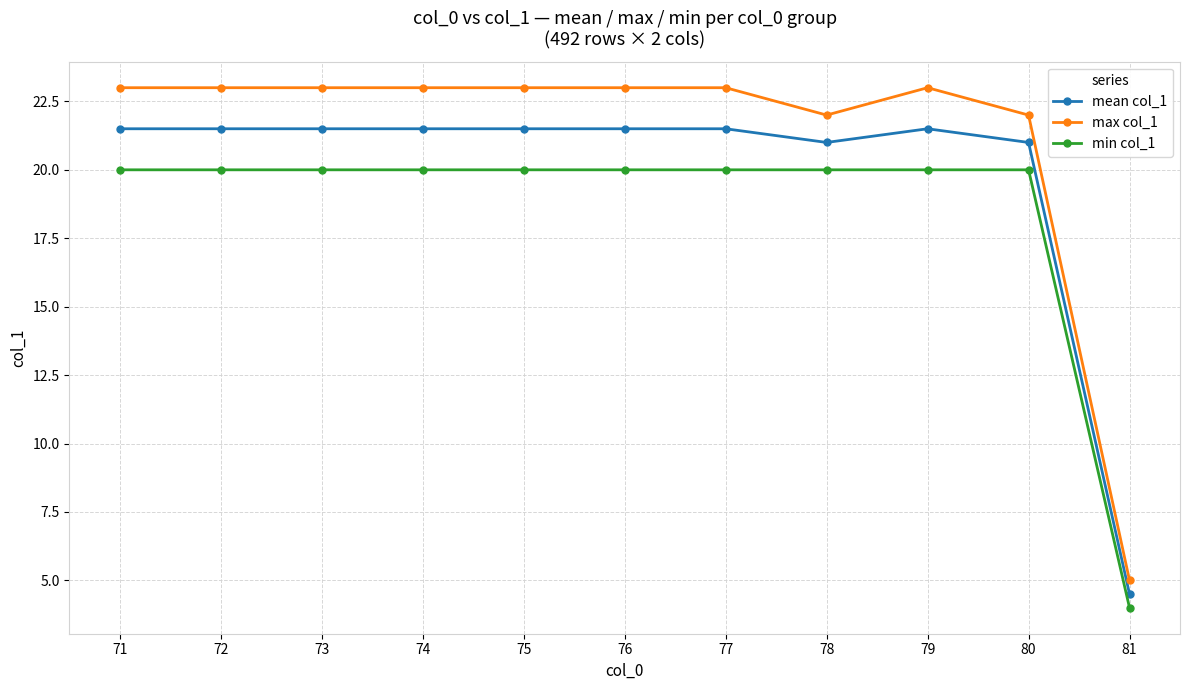

Reading left to right, what are all the values shown in this chart?

mean col_1: 71=21.5	72=21.5	73=21.5	74=21.5	75=21.5	76=21.5	77=21.5	78=21.0	79=21.5	80=21.0	81=4.5
max col_1: 71=23.0	72=23.0	73=23.0	74=23.0	75=23.0	76=23.0	77=23.0	78=22.0	79=23.0	80=22.0	81=5.0
min col_1: 71=20.0	72=20.0	73=20.0	74=20.0	75=20.0	76=20.0	77=20.0	78=20.0	79=20.0	80=20.0	81=4.0